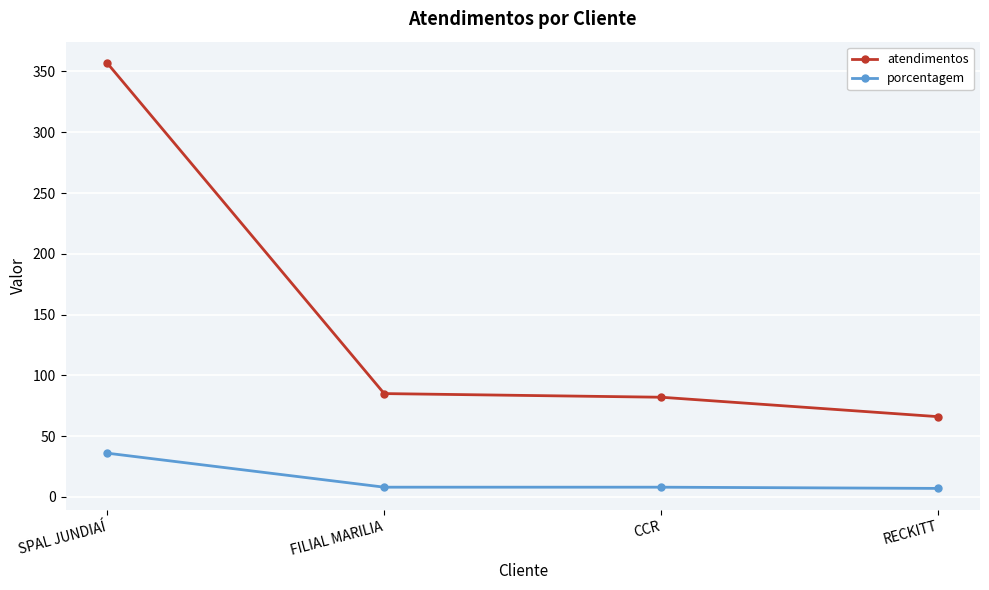

What are all the series names shown in the legend?

atendimentos, porcentagem